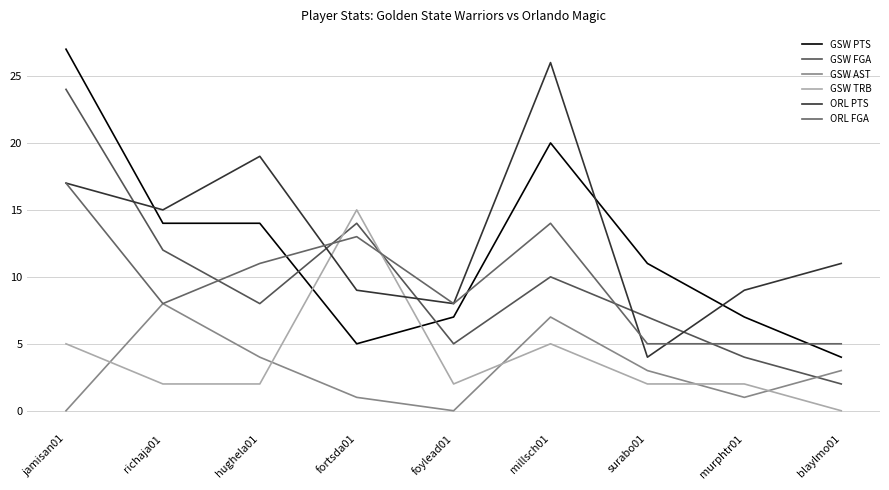

What is the approximate value of GSW AST at richaja01?

8